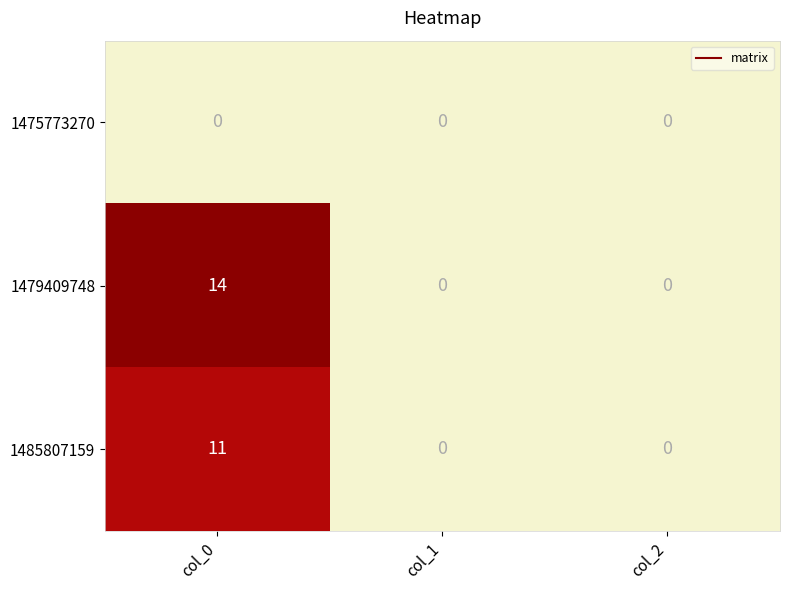

How many distinct data groups are displayed?

3